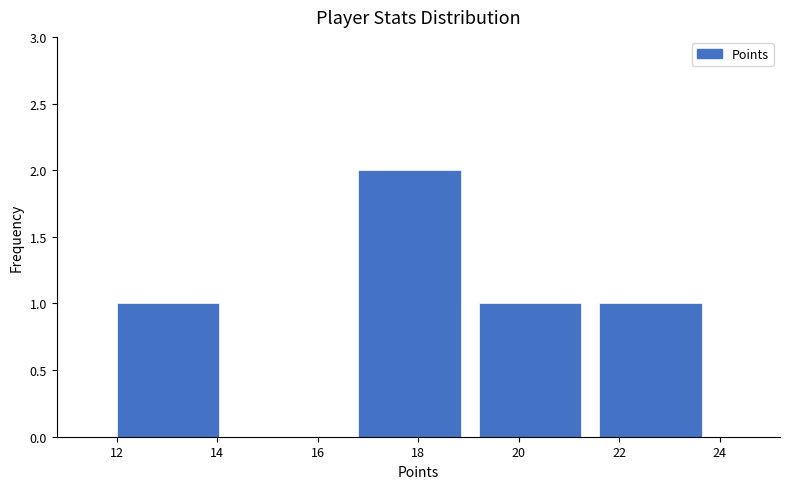

Reading left to right, list every bar in this chart as the range it spans on the x-axis followed by its height. The values are not printed on the chart, so give them approximately, as read against the axis.

12.0 to 14.4: 1
14.4 to 16.8: 0
16.8 to 19.2: 2
19.2 to 21.6: 1
21.6 to 24.0: 1